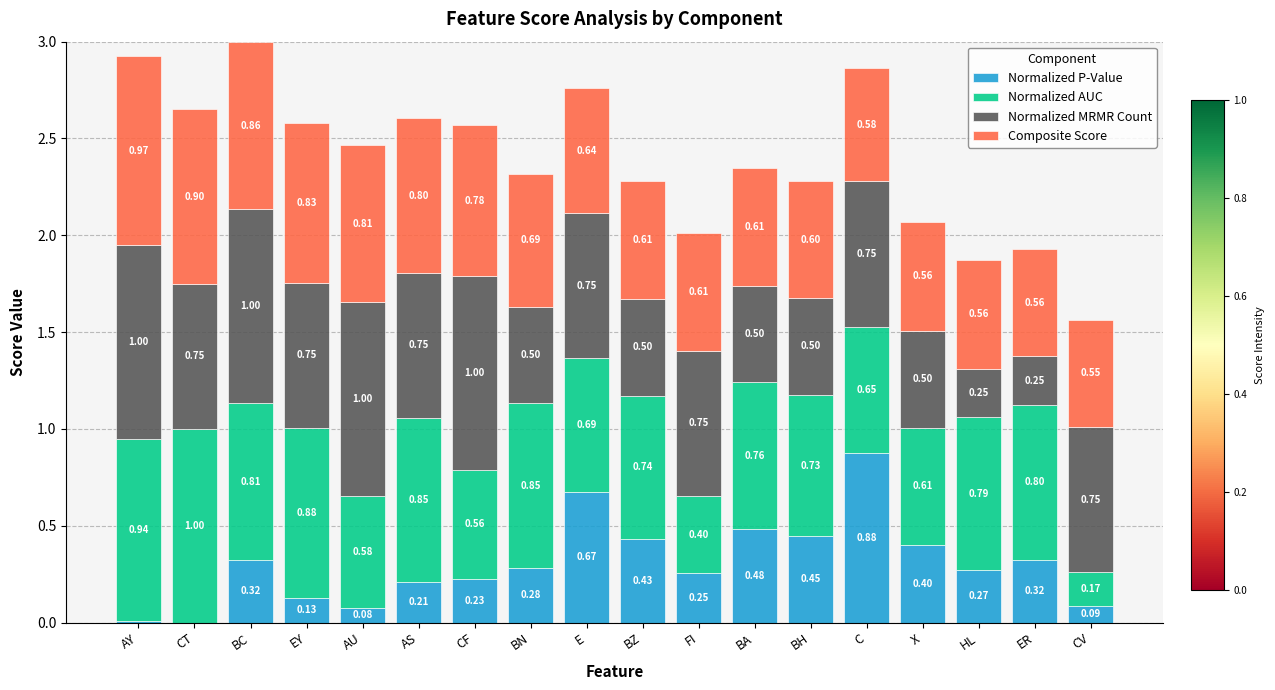

What are all the series names shown in the legend?

Normalized P-Value, Normalized AUC, Normalized MRMR Count, Composite Score